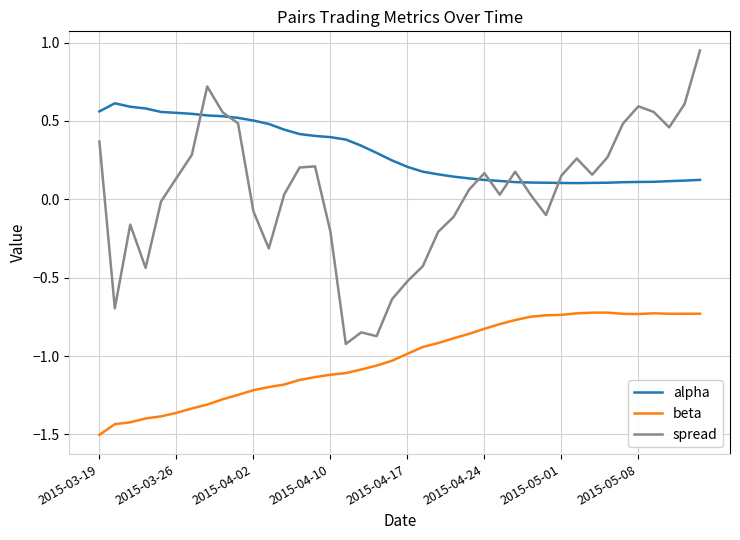

What is the minimum value shown in the chart?

-1.5